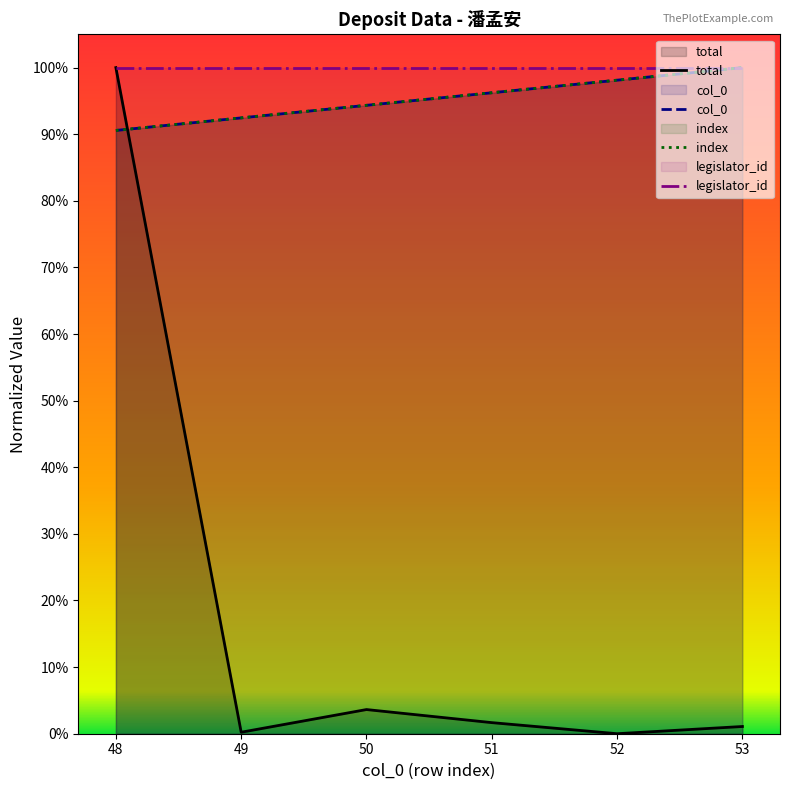

What is the highest value of the index series?

1.0